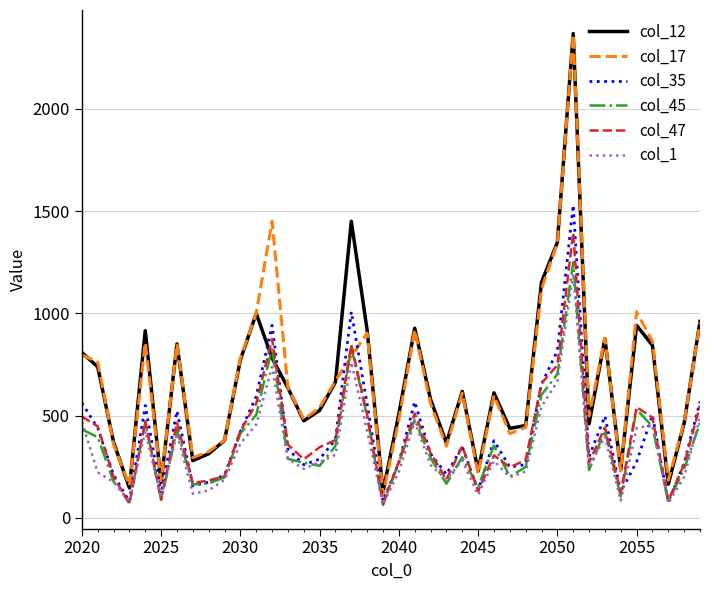

What is the greatest value displayed?

2368